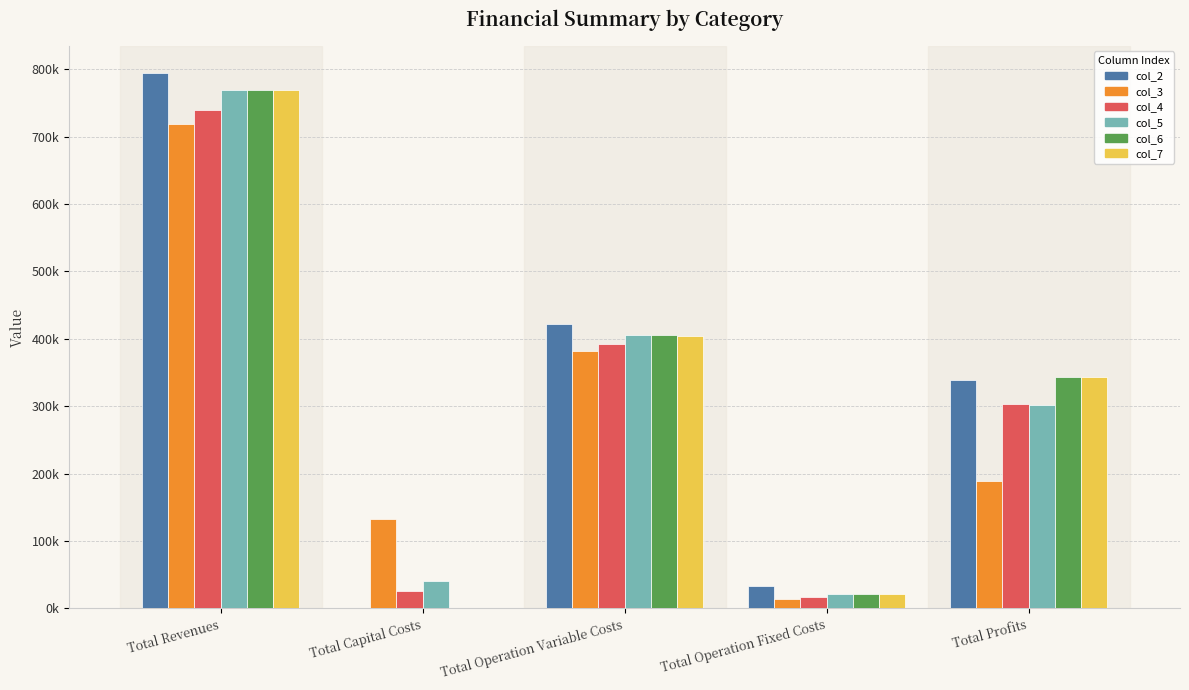

Does the chart contain stacked bars?

No